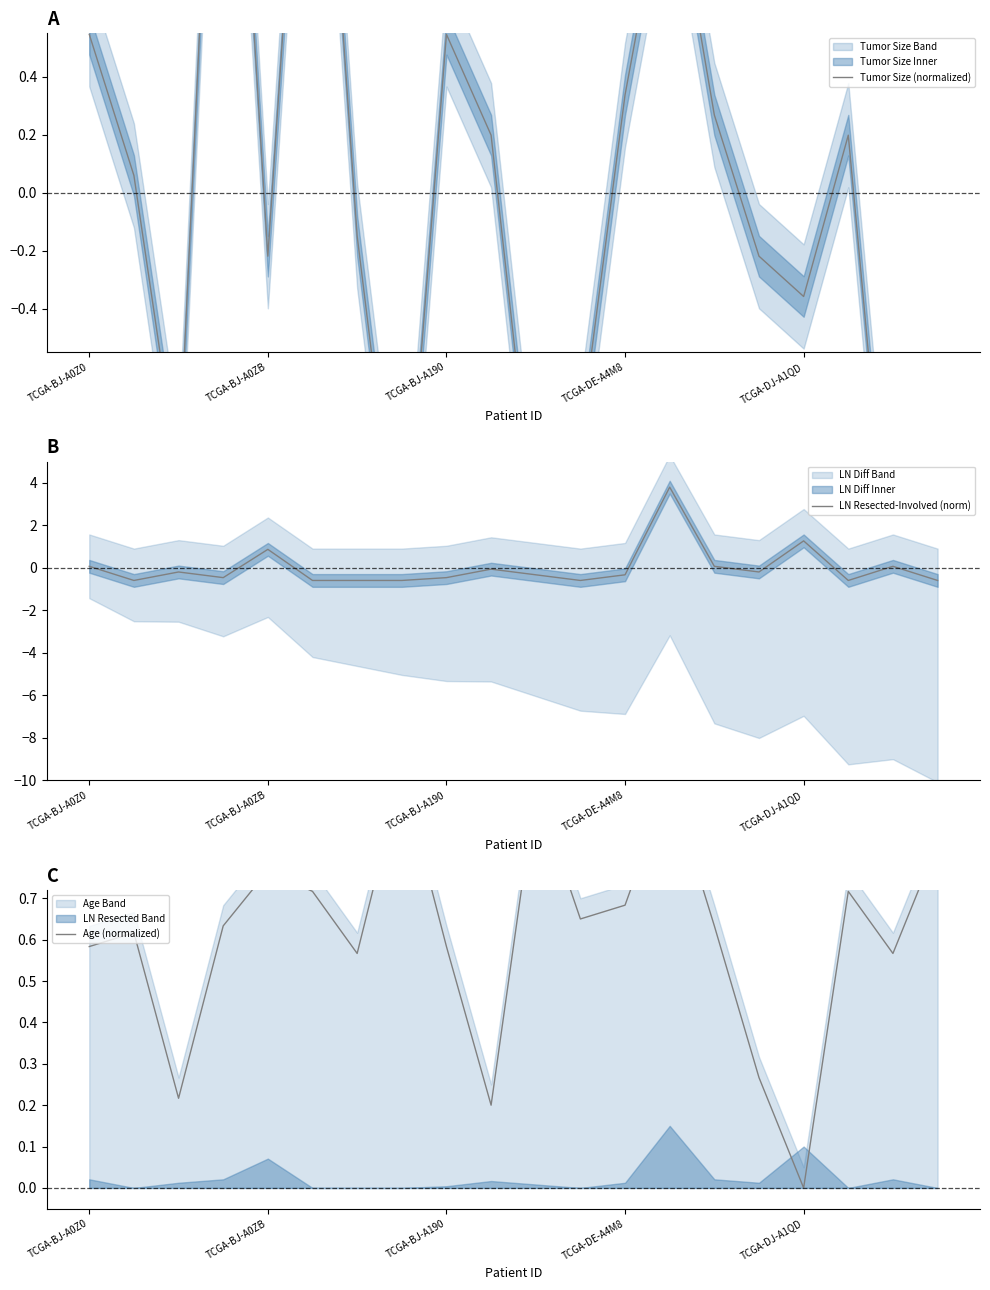

What is the highest value of the LN Resected-Involved (norm) series?

3.8